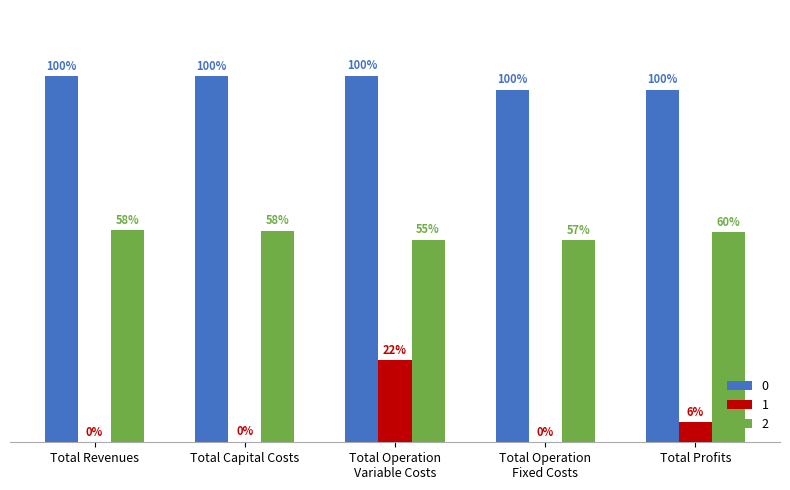

List the series in order of their peak value, lowest first.

1, 2, 0